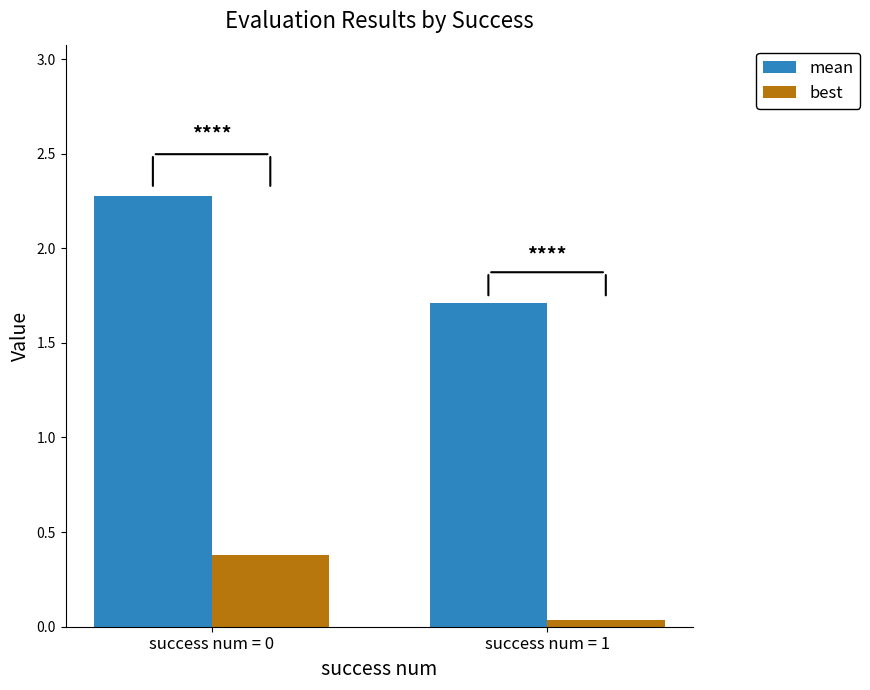

Rank the series at success num = 0 from lowest to highest value.

best, mean